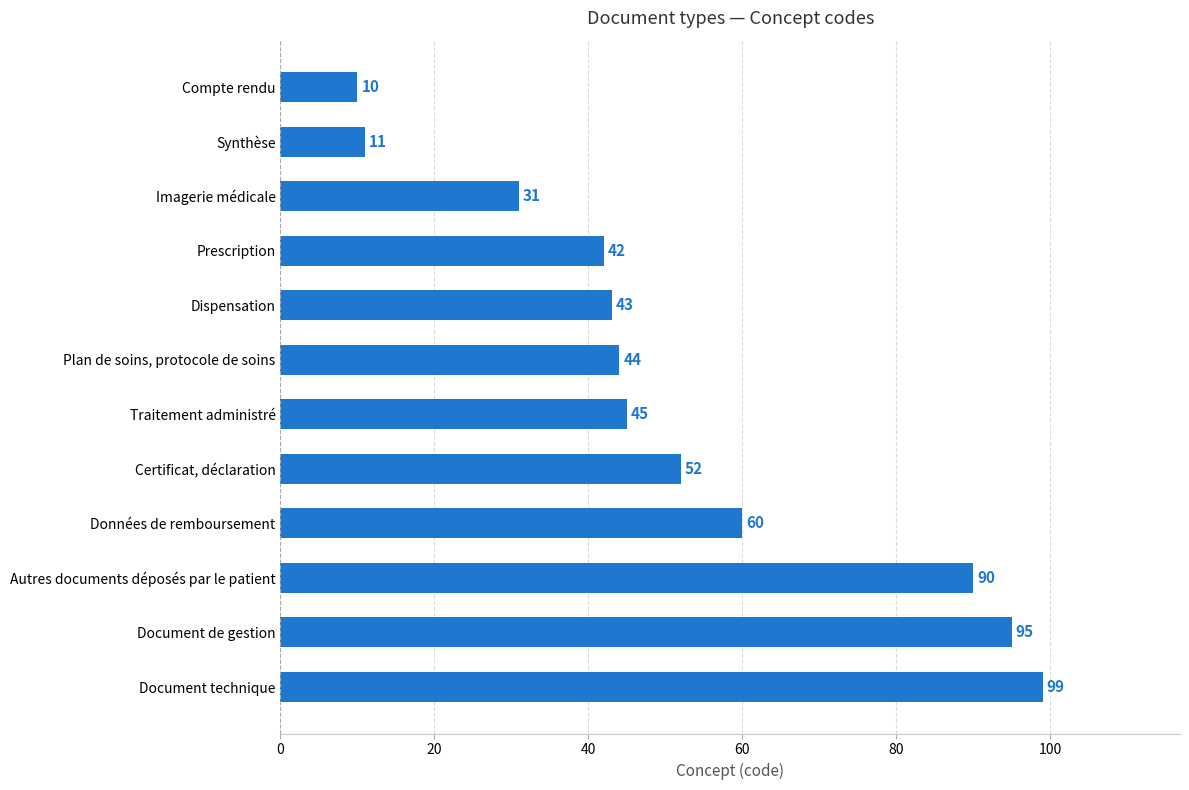

Rank the categories by value from highest to lowest.

Document technique, Document de gestion, Autres documents déposés par le patient, Données de remboursement, Certificat, déclaration, Traitement administré, Plan de soins, protocole de soins, Dispensation, Prescription, Imagerie médicale, Synthèse, Compte rendu